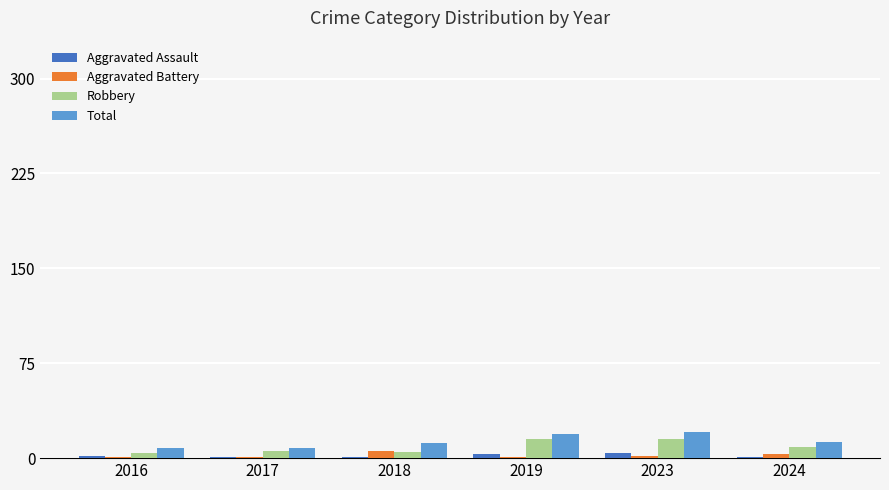

What is the difference between the highest and lowest values at 2023?

19